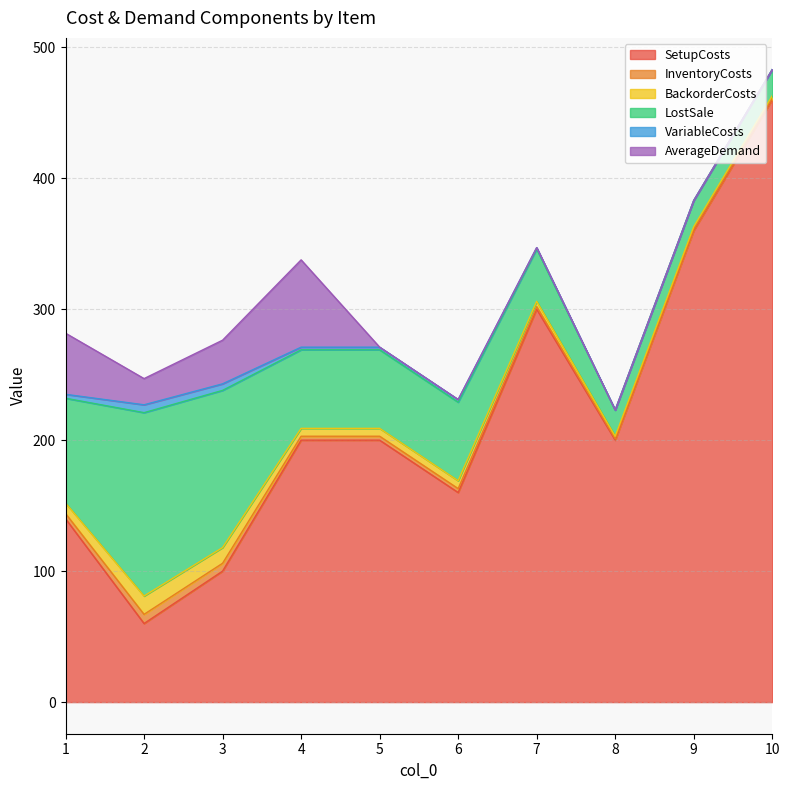

True or false: VariableCosts and BackorderCosts intersect in this chart.

False